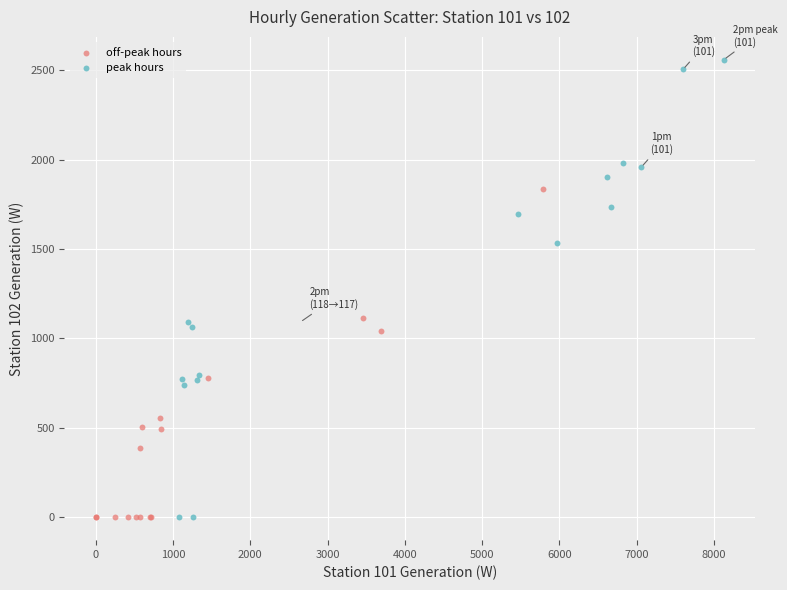

Which series contains the highest Y value?

peak hours